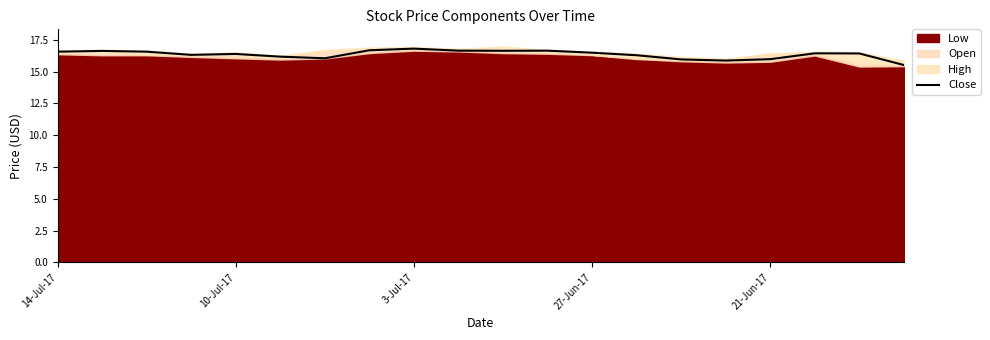

What is the maximum value for Close?

16.8